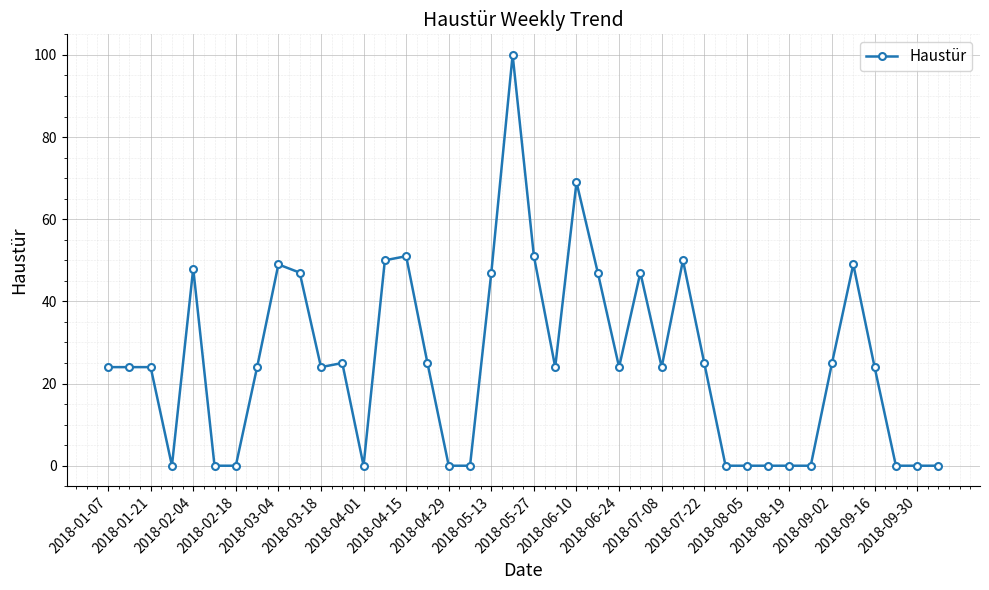

What is the difference between the maximum and minimum values?

100